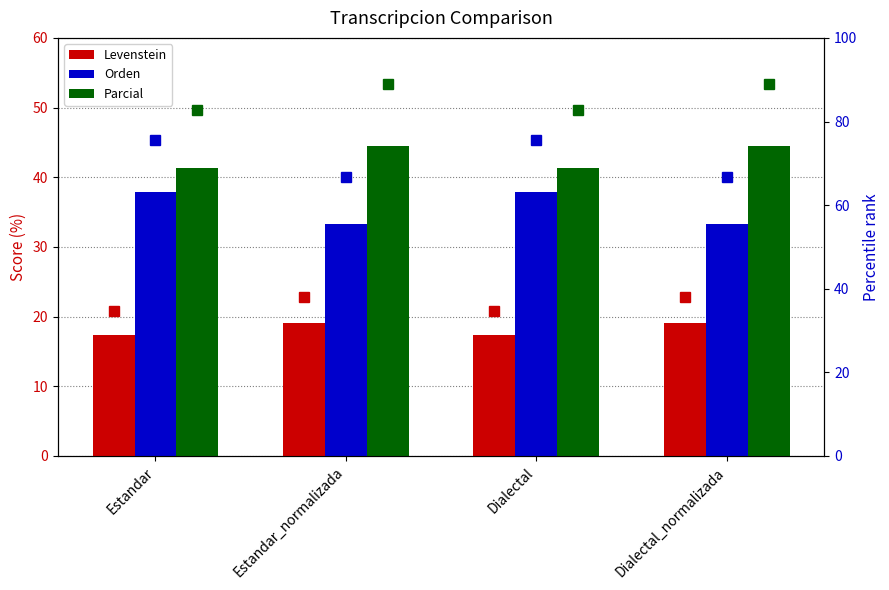

Which category has the lowest value in the Orden series?

Estandar_normalizada